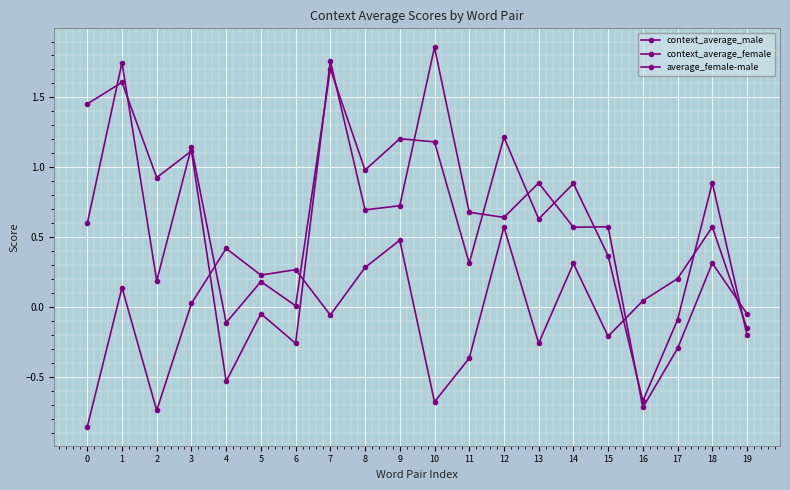

Where is average_female-male nearest to the value 0?

3